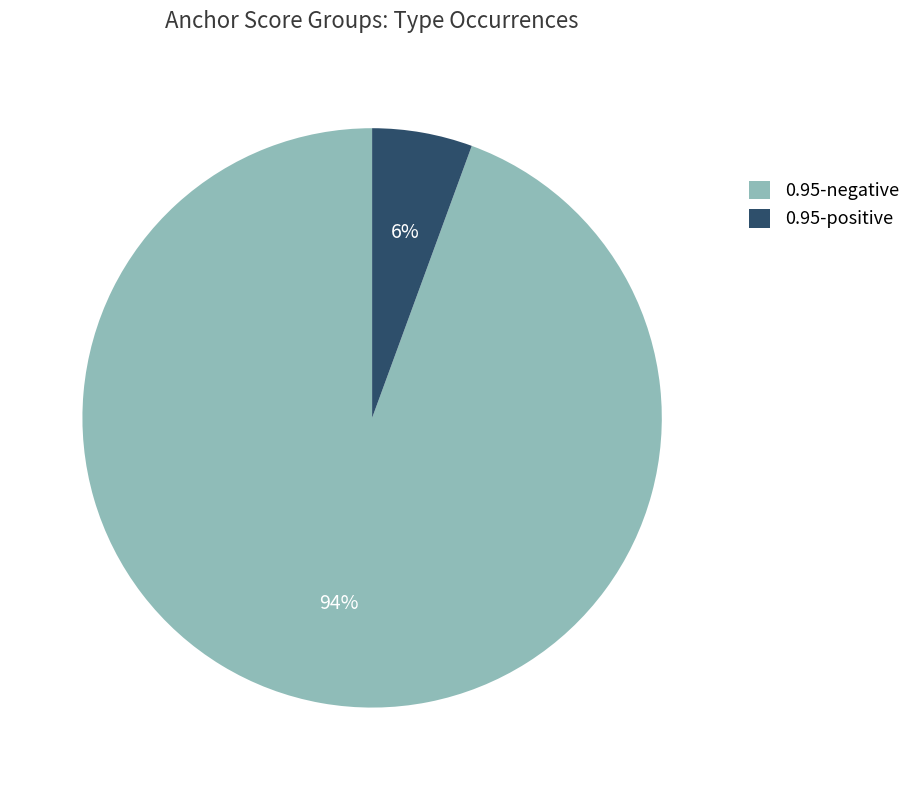

Rank the categories by value from lowest to highest.

0.95-positive, 0.95-negative